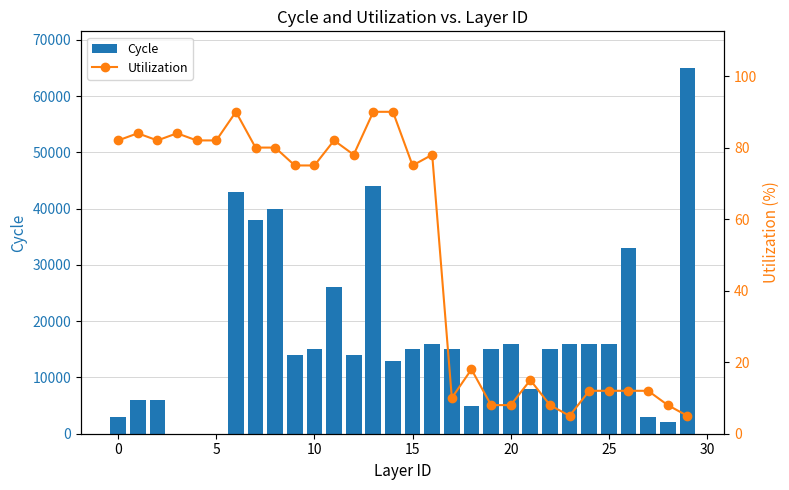

Reading right to left, transcribe all the data shown in this chart.

Cycle: 65000	2000	3000	33000	16000	16000	16000	15000	8000	16000	15000	5000	15000	16000	15000	13000	44000	14000	26000	15000	14000	40000	38000	43000	0	0	0	6000	6000	3000
Utilization: 5	8	12	12	12	12	5	8	15	8	8	18	10	78	75	90	90	78	82	75	75	80	80	90	82	82	84	82	84	82